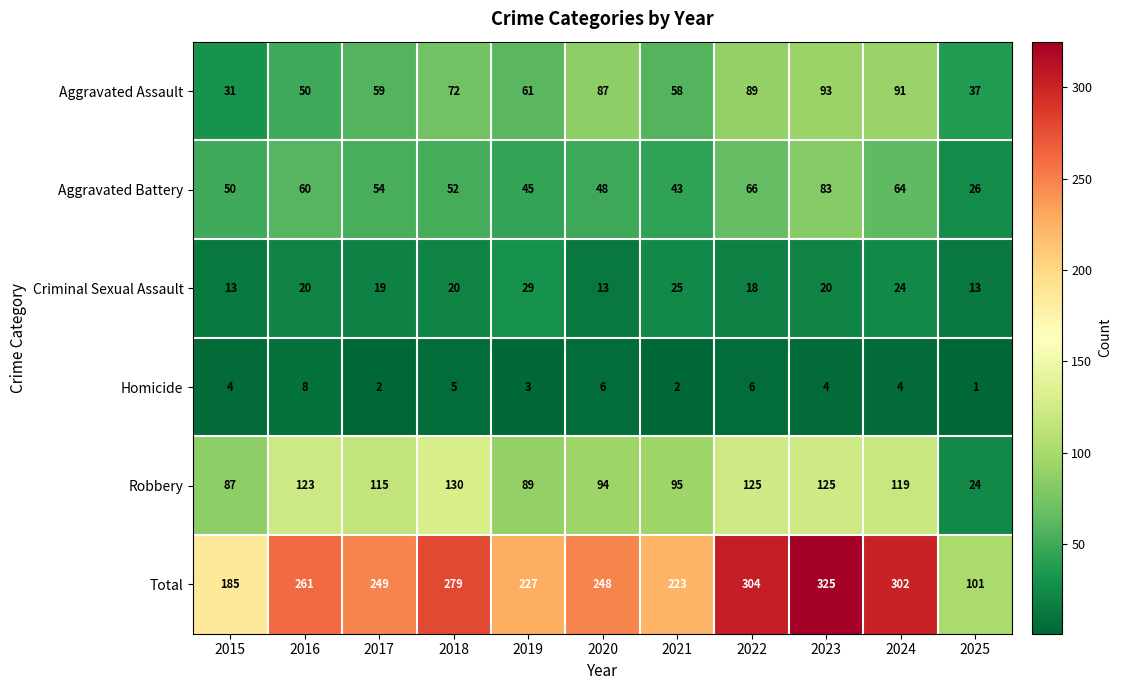

How many categories are shown in the chart?

11